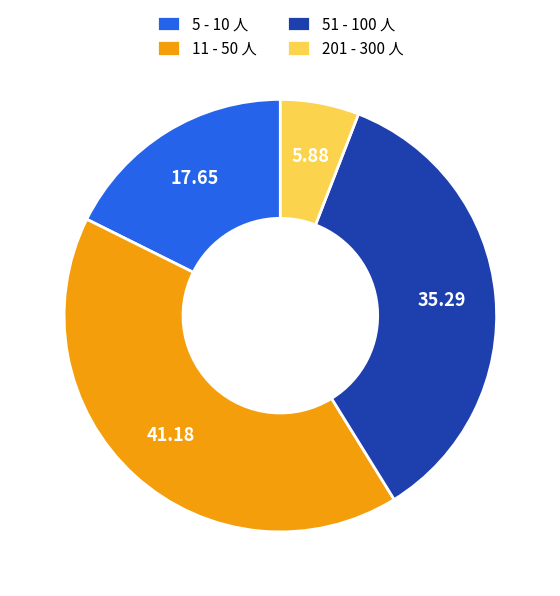

Do 11 - 50 人 and 201 - 300 人 together represent more than half of the pie?

No